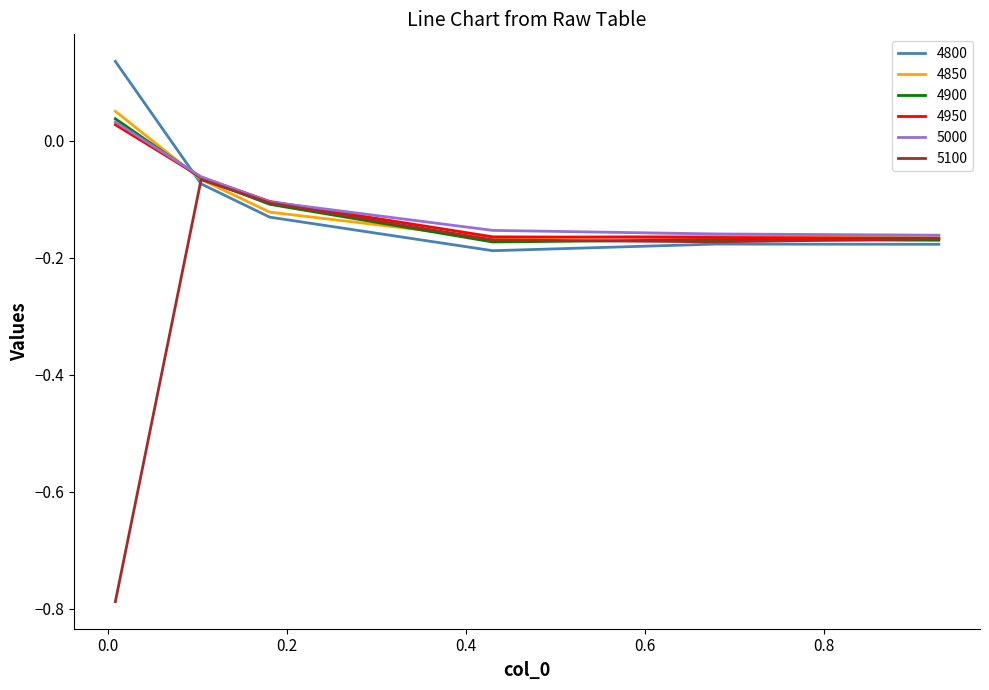

Which series has the largest range (max minus min)?

5100